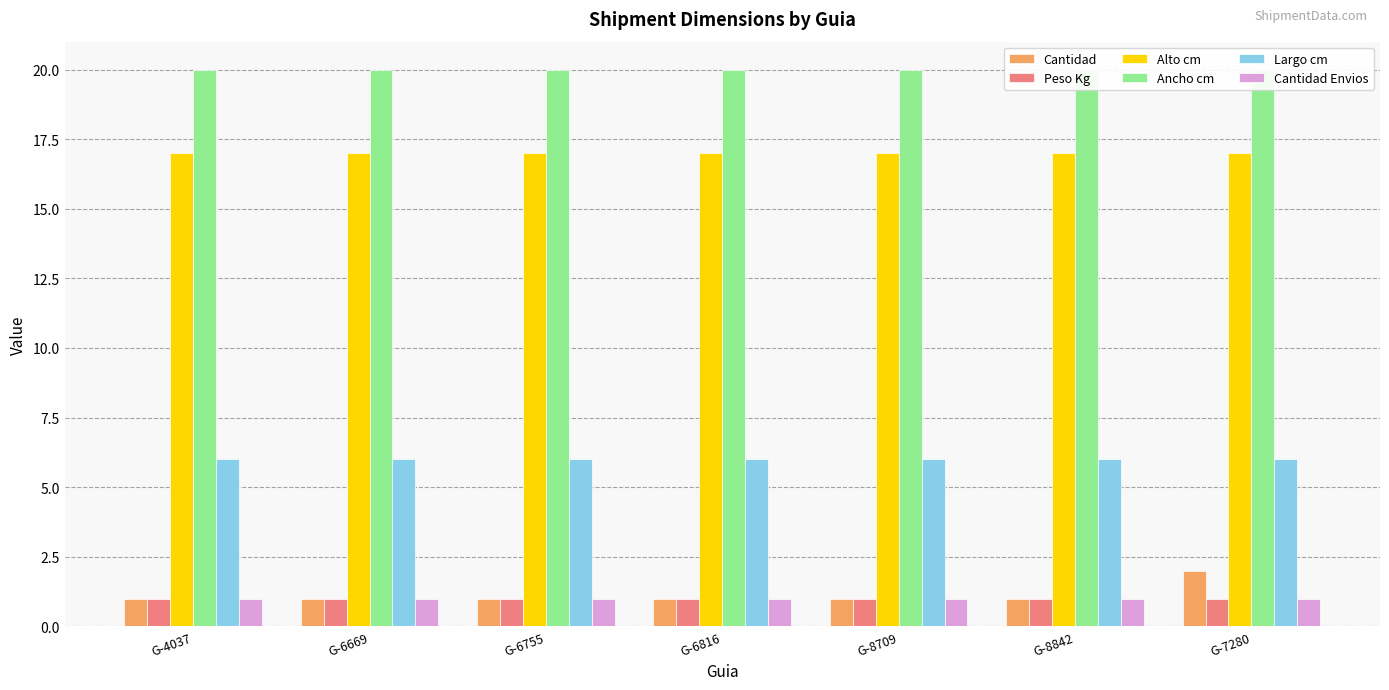

What is the total value across all series at G-4037?

46